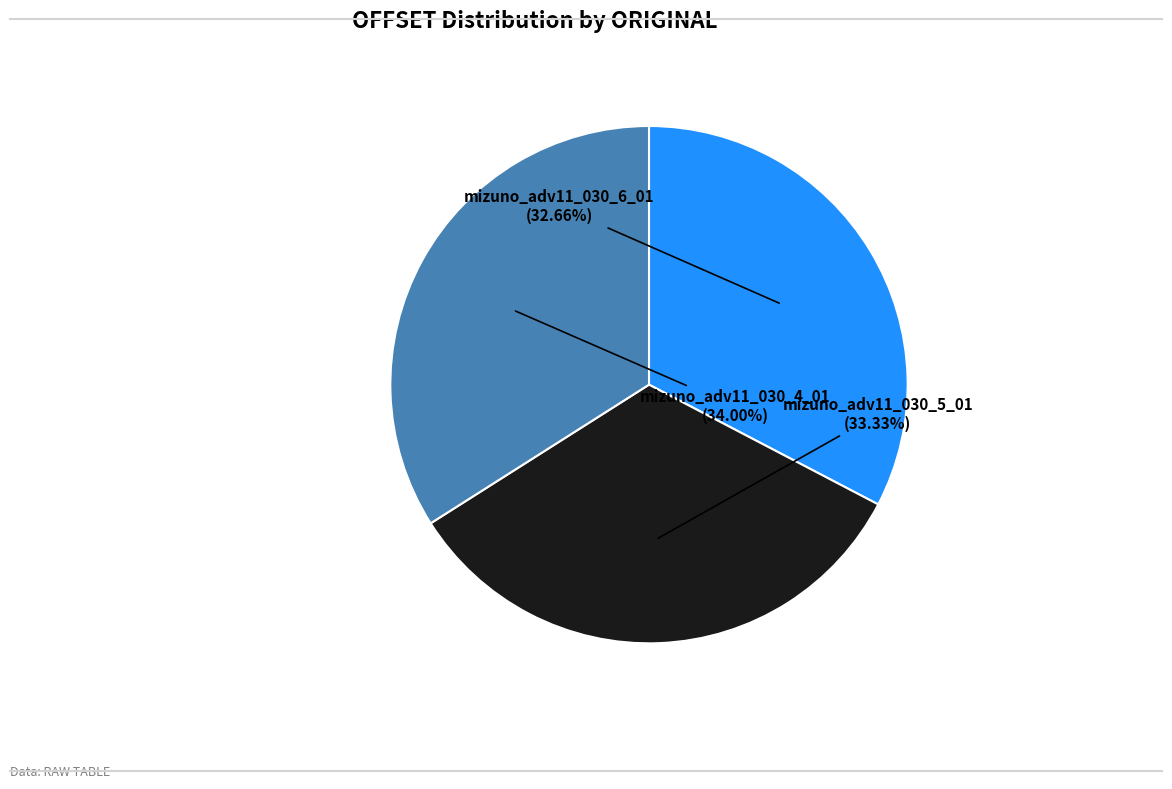

Rank the categories by value from highest to lowest.

mizuno_adv11_030_4_01, mizuno_adv11_030_5_01, mizuno_adv11_030_6_01